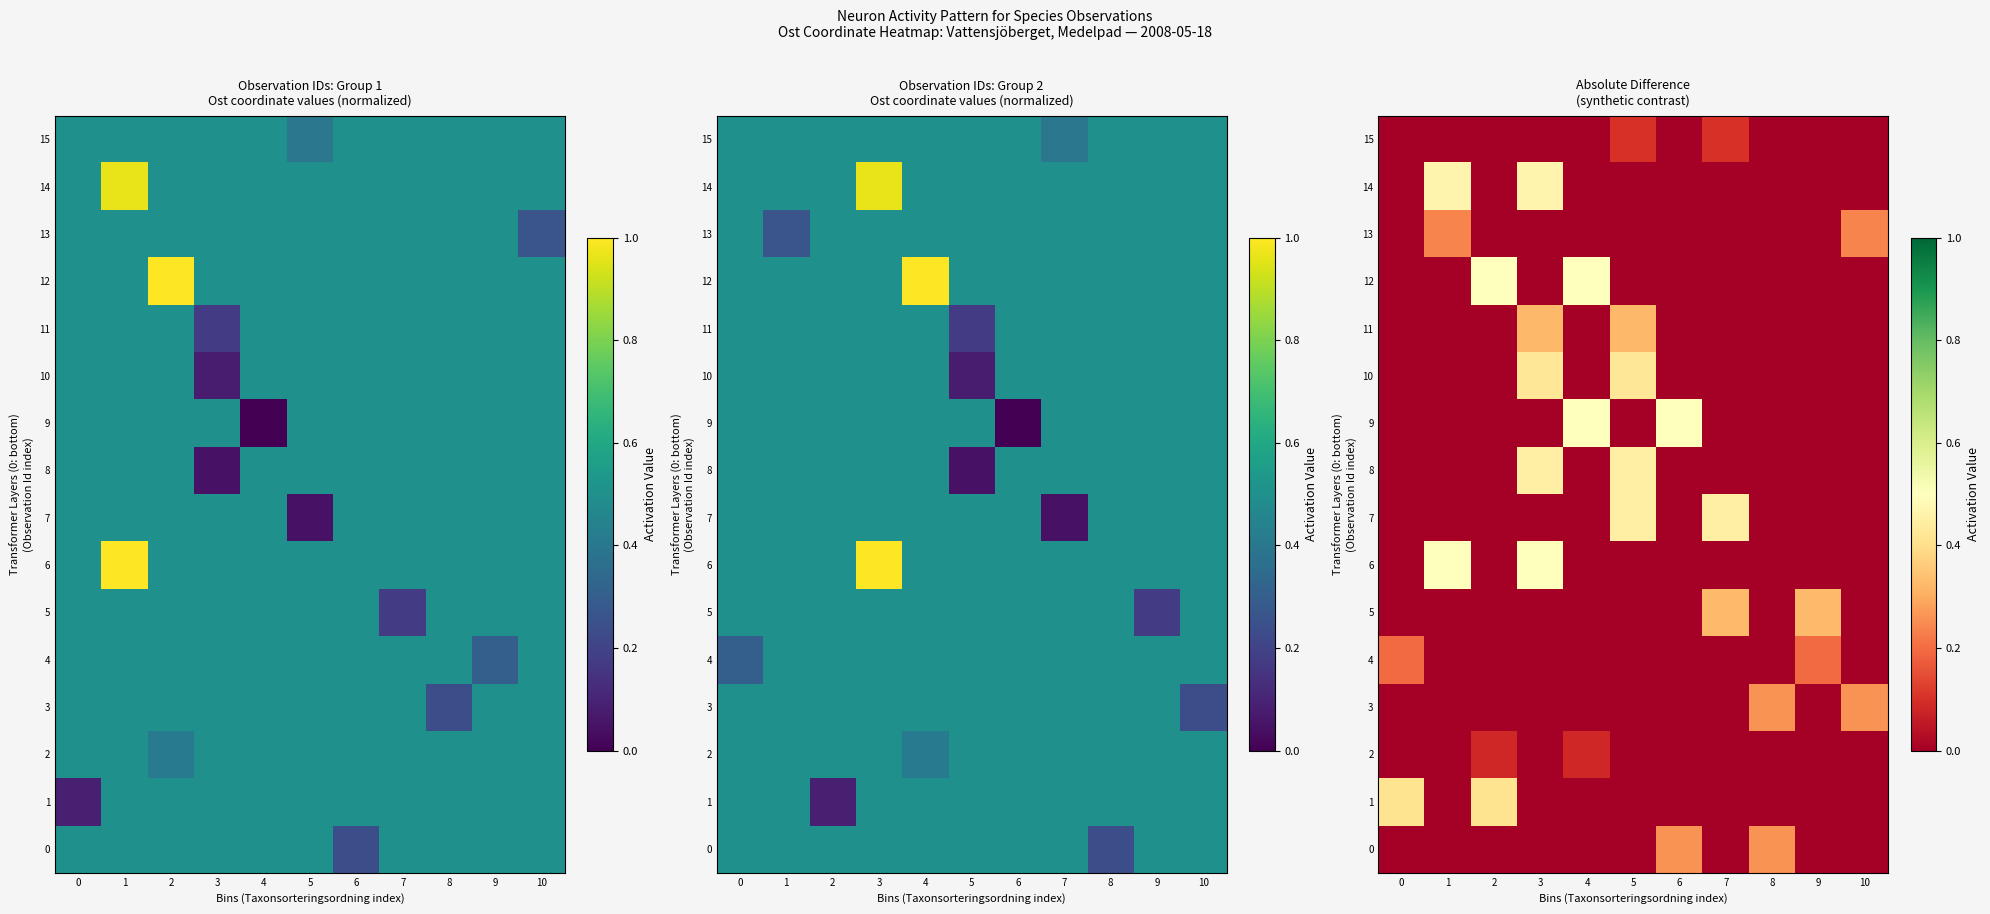

True or false: 15 has a value of 0.1 at 7.

True